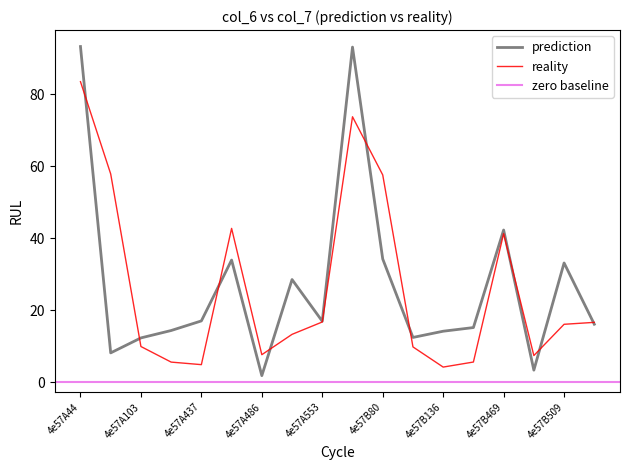

Which series ends up on top after the final intersection of col_6 and col_7?

col_6